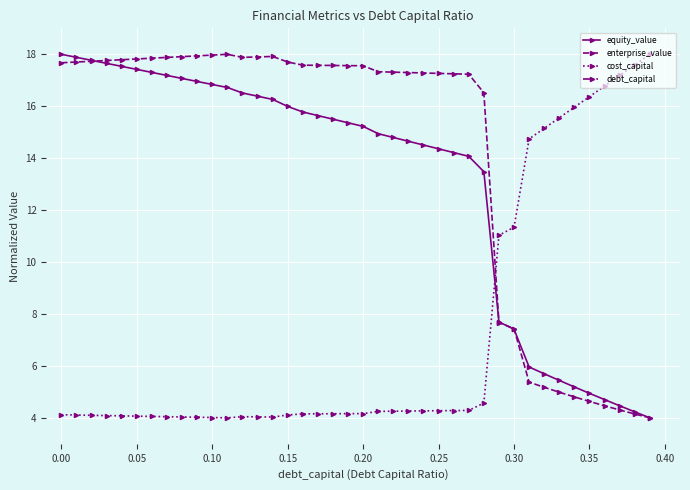

Where does the enterprise_value series first go above 17?

0.00